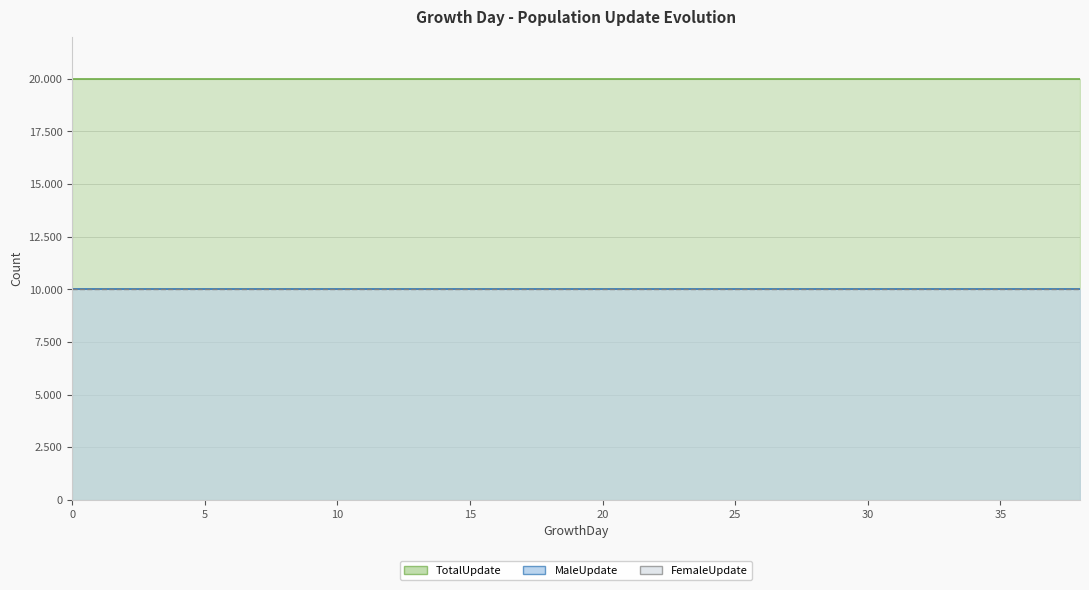

Rank the categories by FemaleUpdate value from lowest to highest.

0, 1, 2, 3, 4, 5, 6, 7, 8, 9, 10, 11, 12, 13, 14, 15, 16, 17, 18, 19, 20, 21, 22, 23, 24, 25, 26, 27, 28, 29, 30, 31, 32, 33, 34, 35, 36, 37, 38